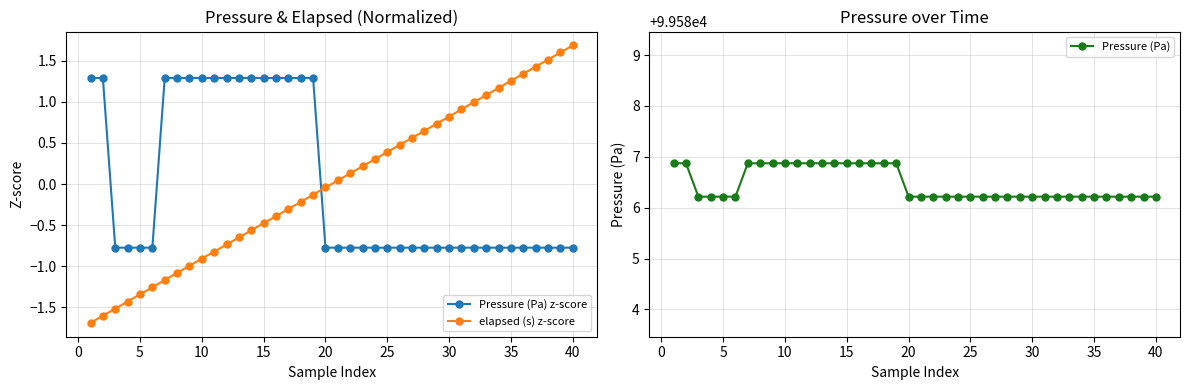

How many categories are shown in the chart?

40